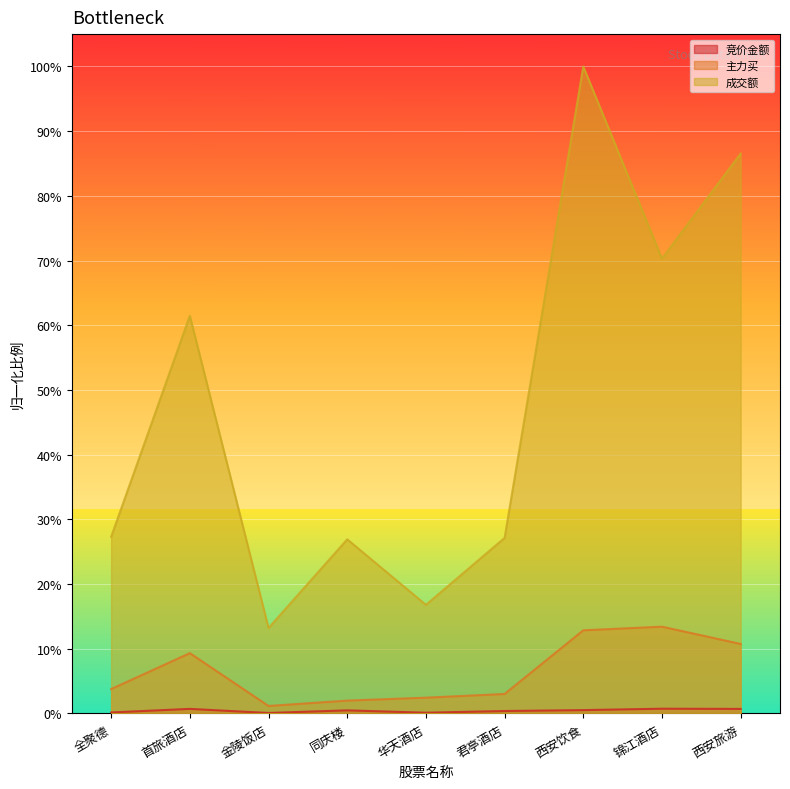

True or false: 成交额 and 主力买 intersect in this chart.

False